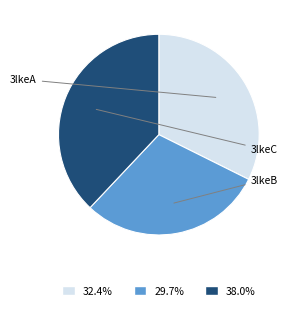

Does any single category account for the majority?

No